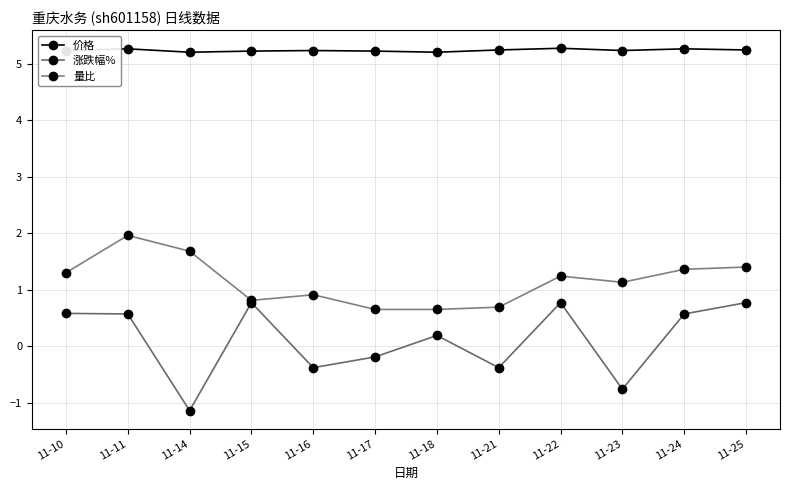

True or false: 涨跌幅% and 价格 intersect in this chart.

False